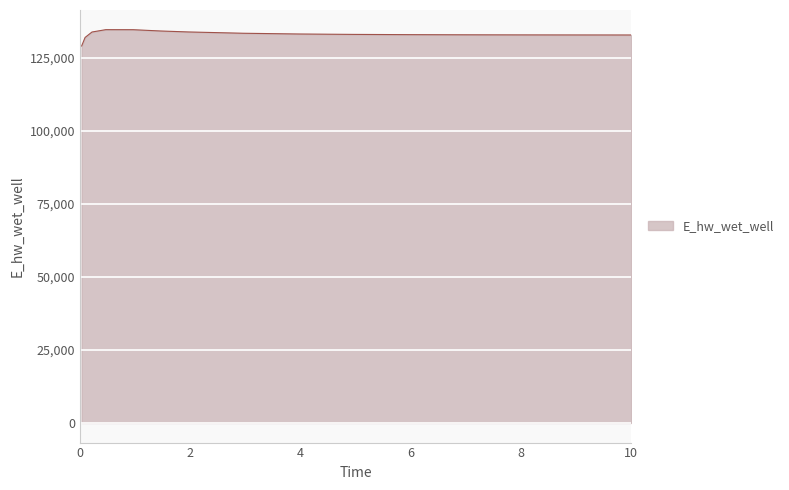

What is the maximum value shown in the chart?

134671.1